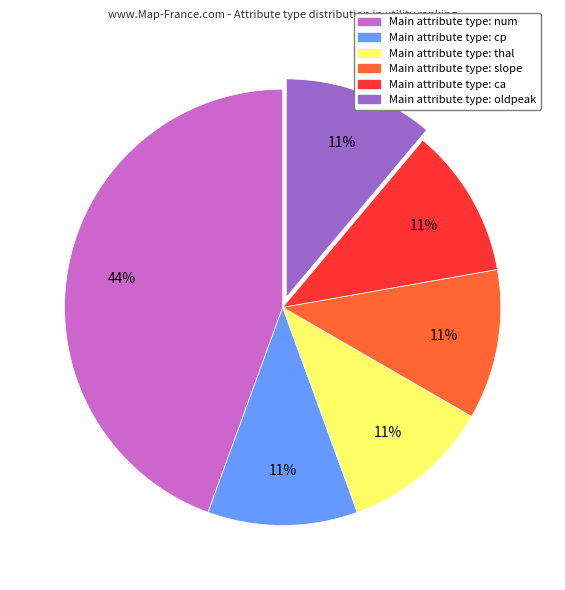

Which slice is the largest?

Main attribute type: num